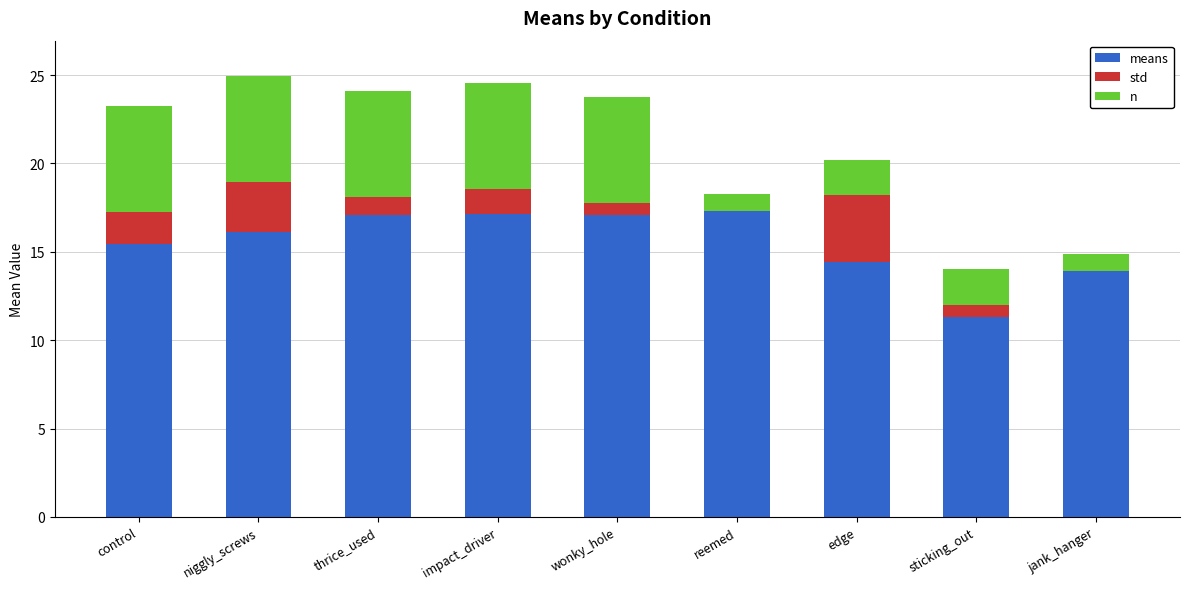

What is the total value across all series at niggly_screws?

25.0